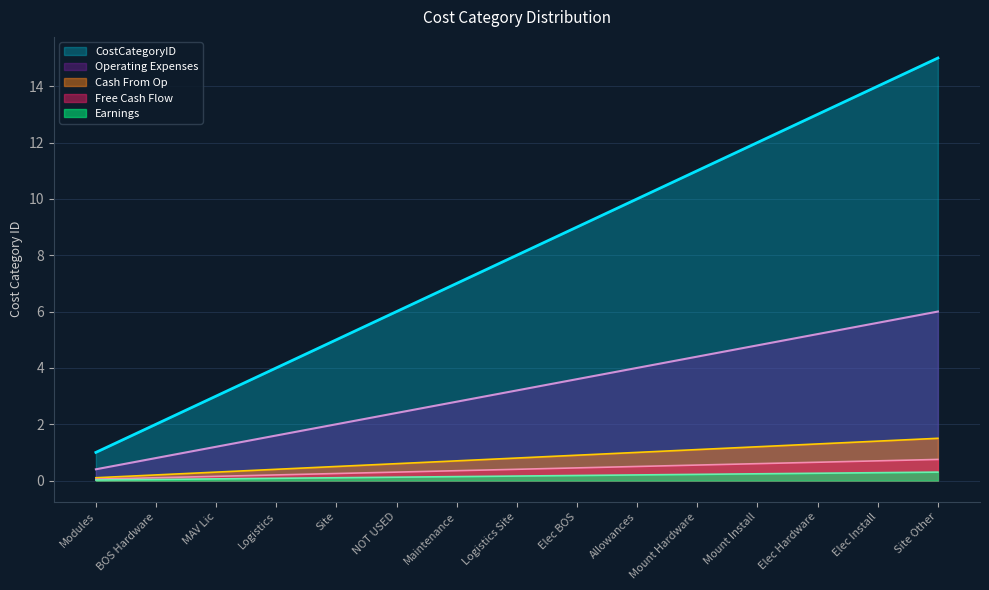

Between Maintenance and Modules, which is larger?

Maintenance